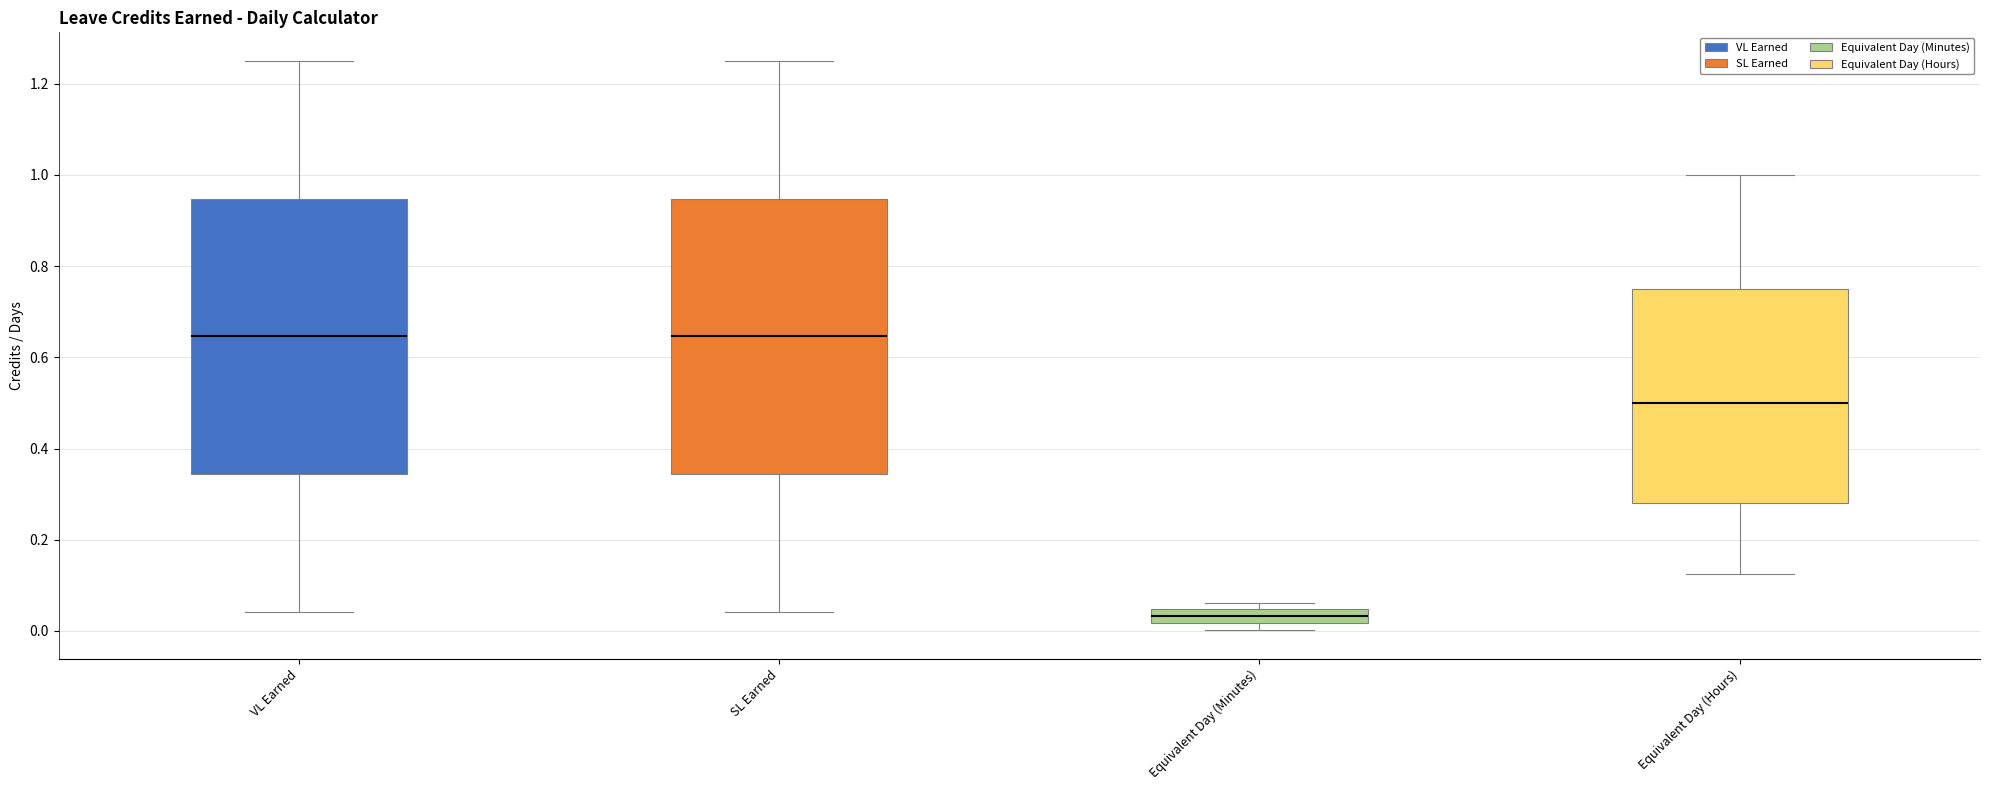

Reading left to right, transcribe this box plot: for each box, give where its median line is, the range the box spans, and where its two whiskers end, as read against the y-axis. The values are not printed on the chart, so give them approximately, as read against the axis.

VL Earned: median 0.64, box 0.34 to 0.94, whiskers 0.04 to 1.26
SL Earned: median 0.64, box 0.34 to 0.94, whiskers 0.04 to 1.26
Equivalent Day (Minutes): median 0.04 (inside the box), box 0.02 to 0.04, whiskers 0.00 to 0.06
Equivalent Day (Hours): median 0.50, box 0.28 to 0.76, whiskers 0.12 to 1.00